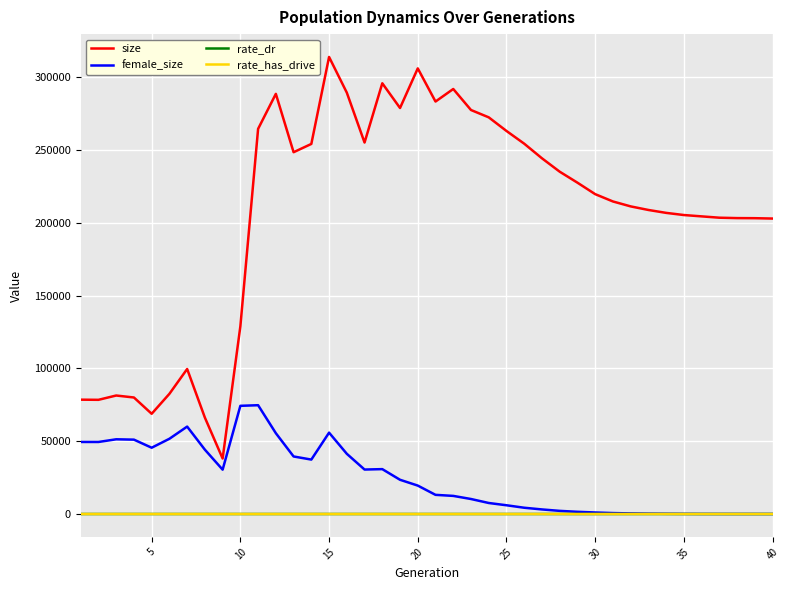

True or false: size and female_size cross at least once.

False